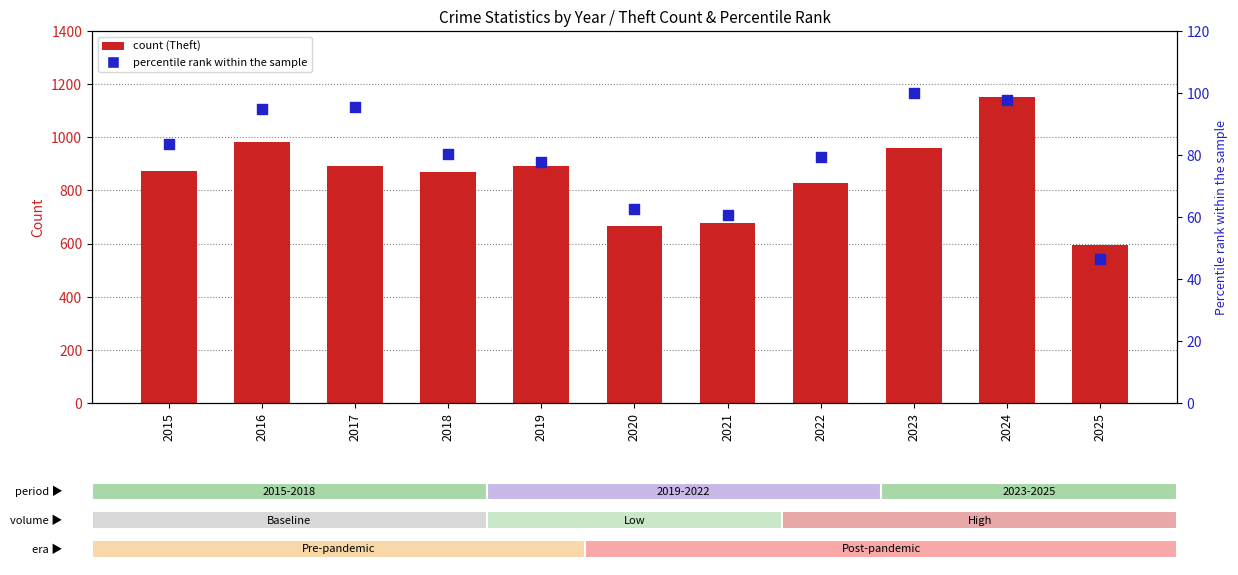

At how many categories does at least one series exceed 594?

11